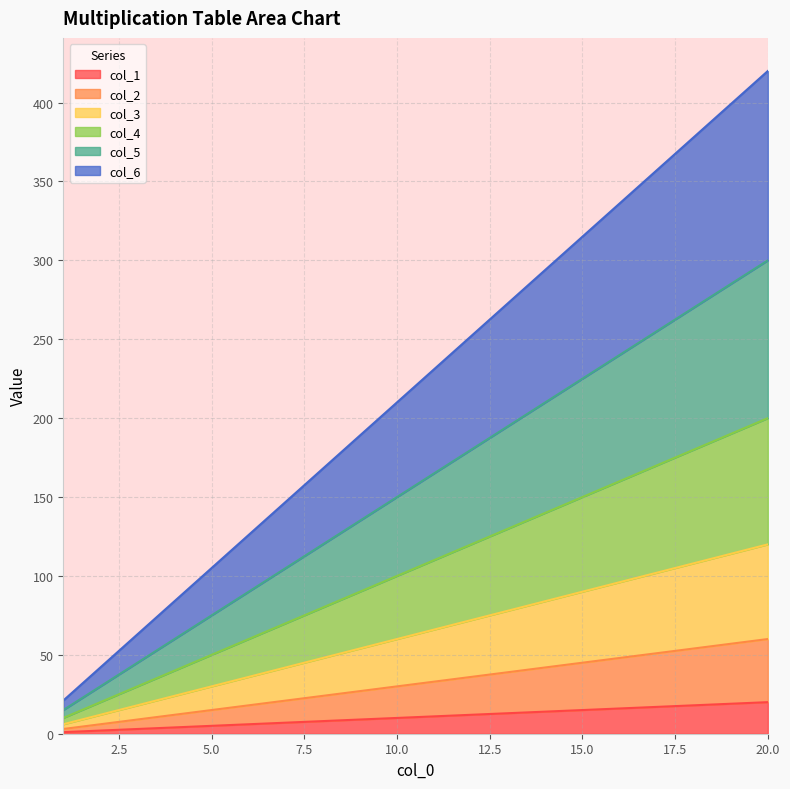

Does the chart display data point markers on the line(s)?

No